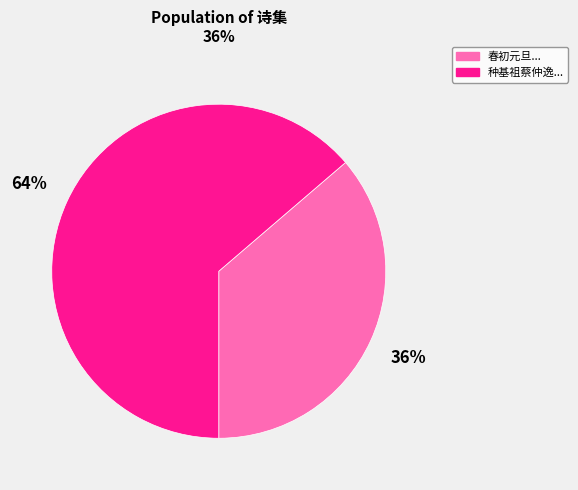

Is there a majority slice in this chart?

Yes